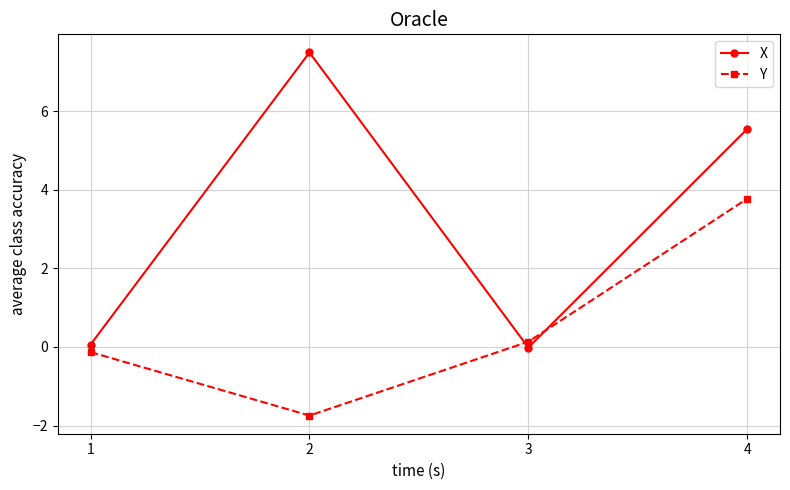

Rank the series by their average value, from lowest to highest.

Y, X